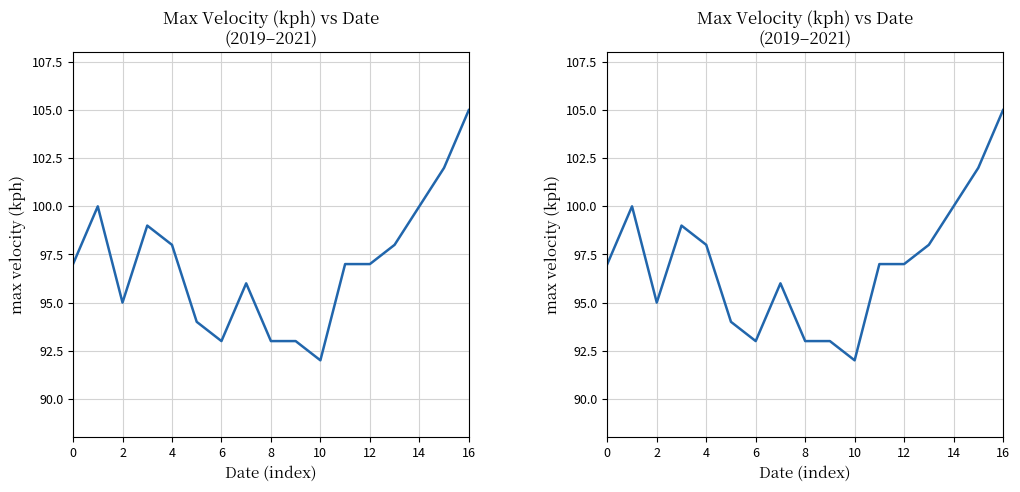

How many lines are shown in the chart?

1